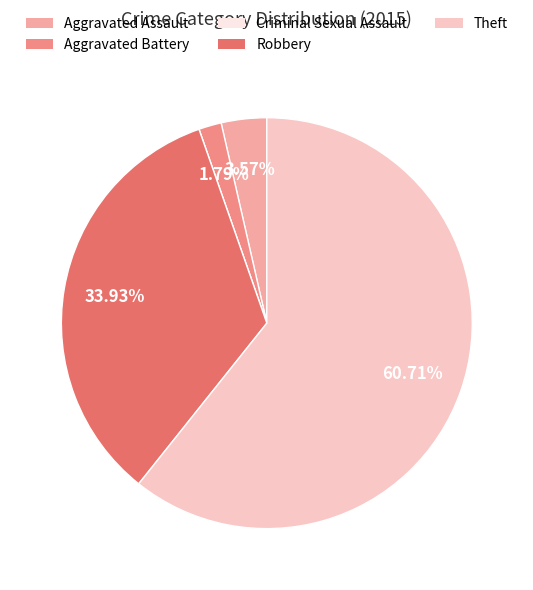

Does Theft represent more than half of the total?

Yes